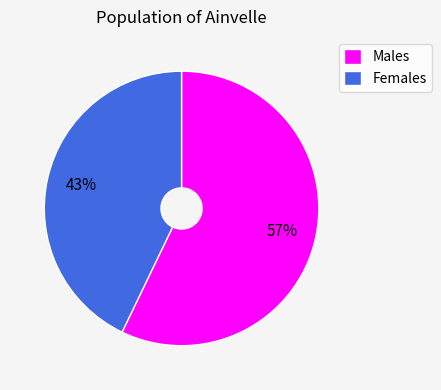

Which category has the smallest portion of the pie?

Females